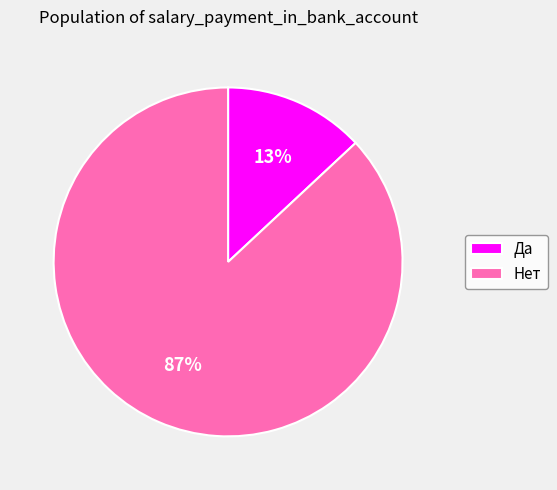

To the nearest percent, what is the difference between the Да and Нет slice percentages?

74%